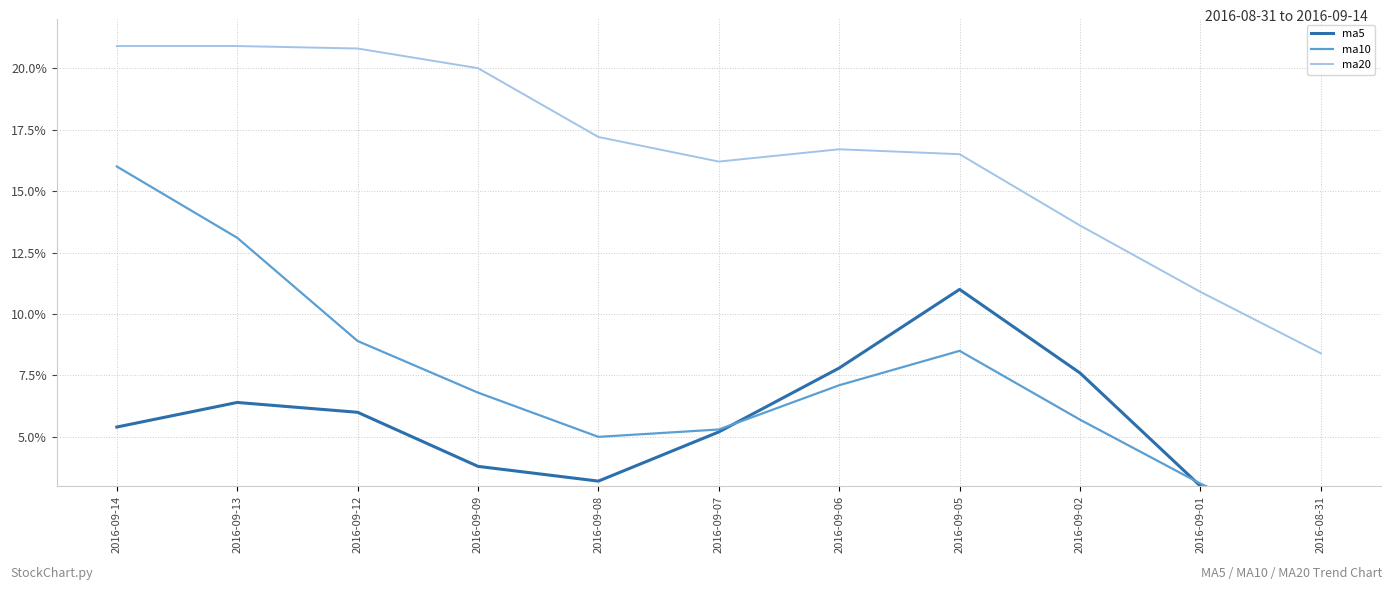

What is the highest value of the ma20 series?

11.2